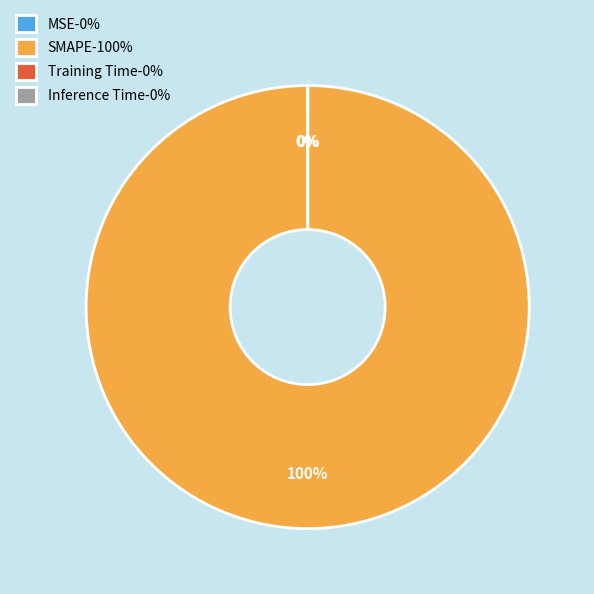

Which category has the biggest portion of the pie?

SMAPE